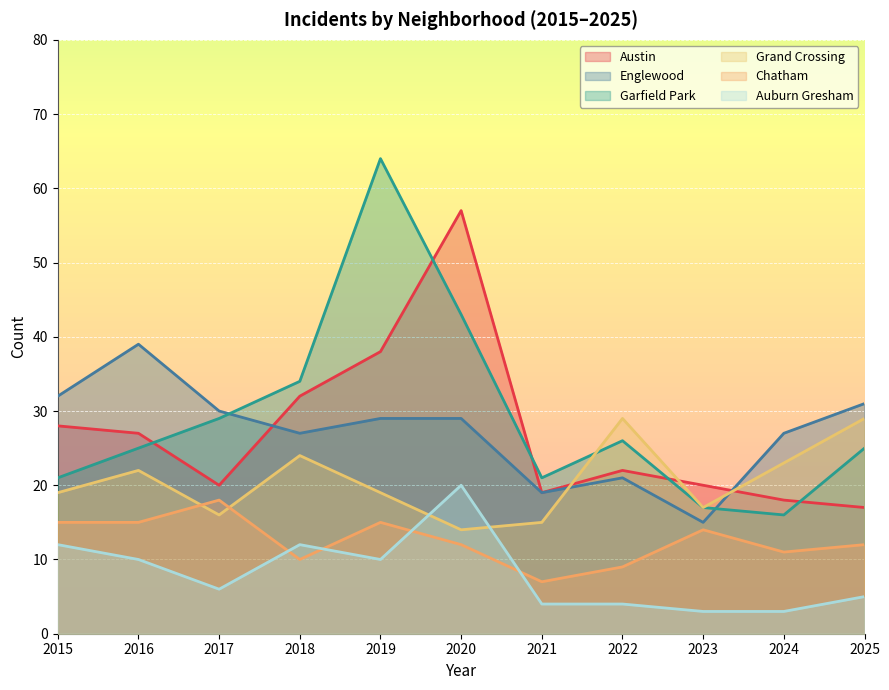

What value does the Auburn Gresham series have at 2015?

12